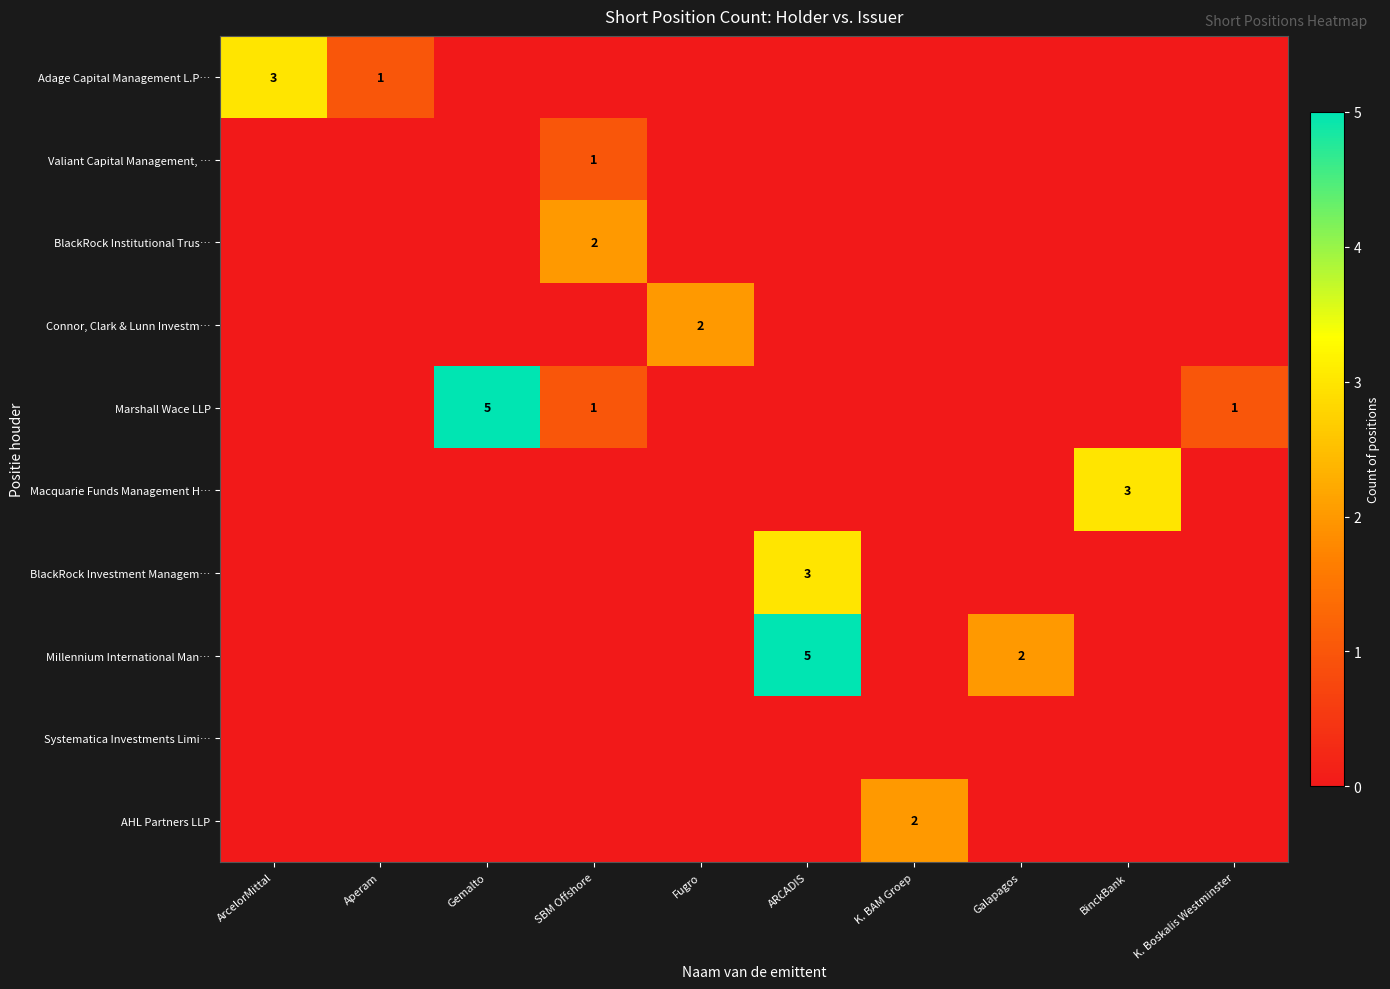

The value of AHL Partners LLP at K. BAM Groep is 2. True or false?

True